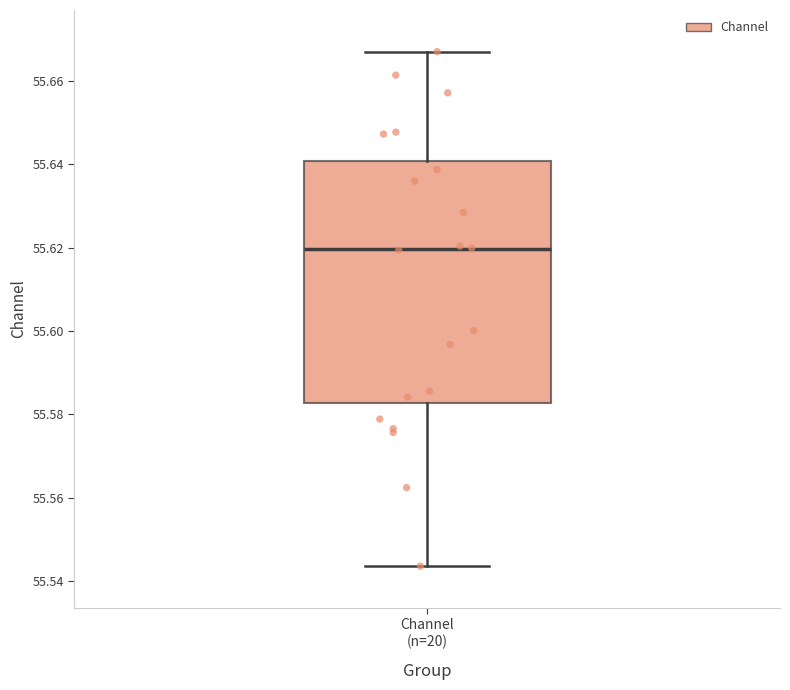

Where is the upper edge of the box for Channel (n=20) on the y-axis? The values are not printed on the chart, so give them approximately, as read against the axis.

55.640